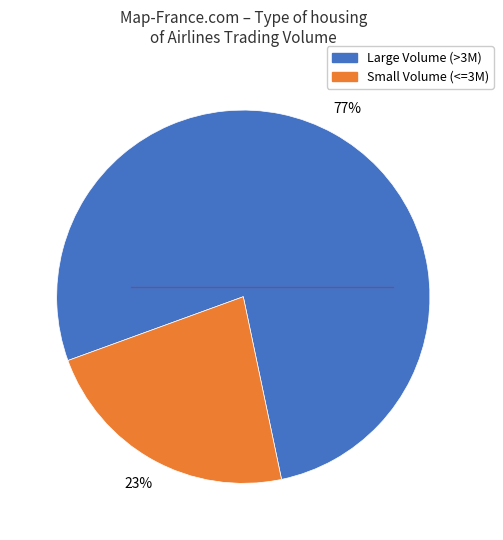

To the nearest percent, what is the average slice percentage?

50%